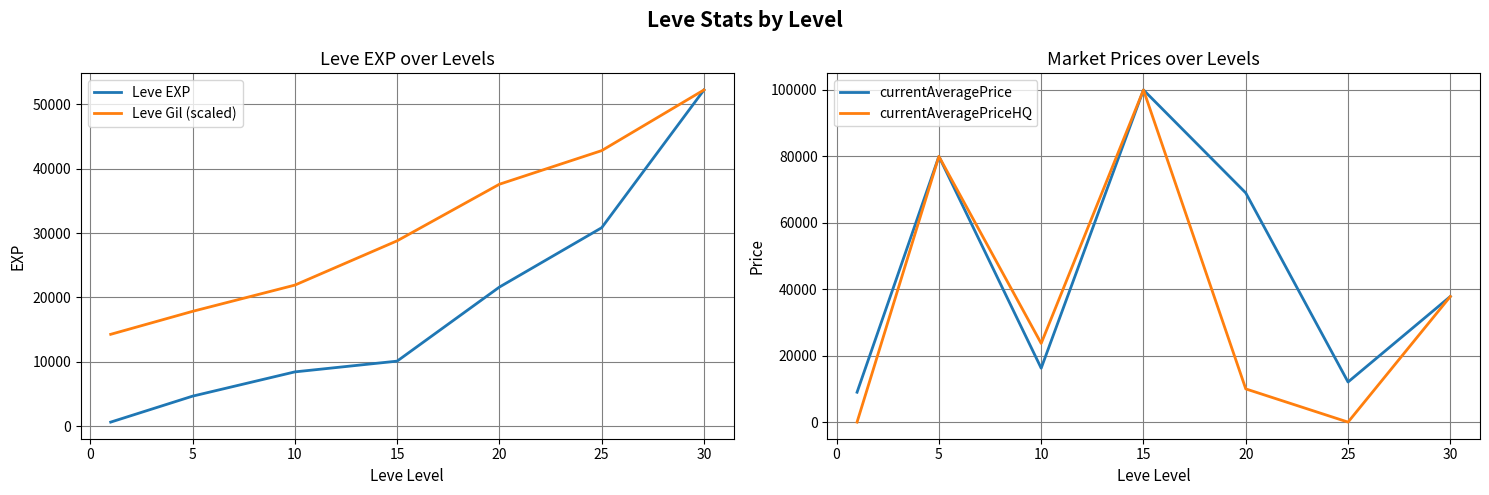

Is it true that Leve Gil (scaled) equals 29887.7 at 25?

False